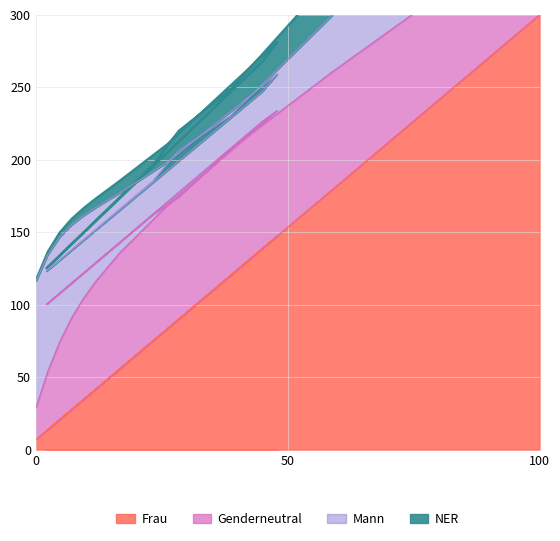

Which category has the highest value in the Frau series?

100